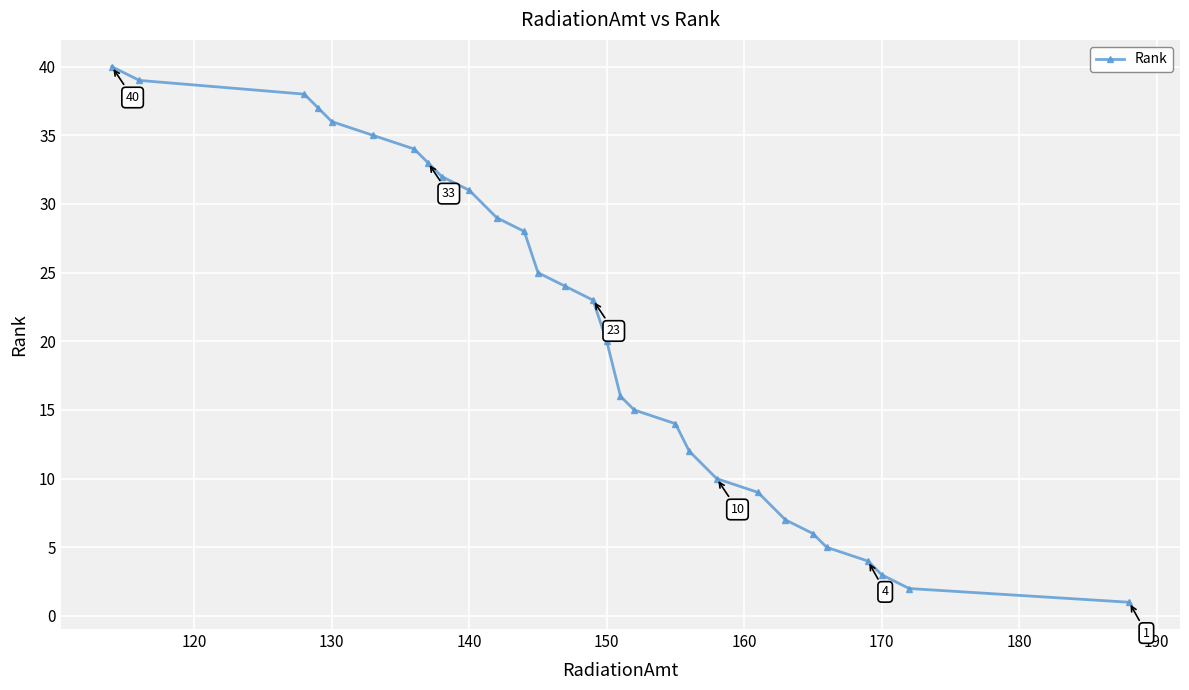

True or false: the data has more than 0 interior local peaks.

False